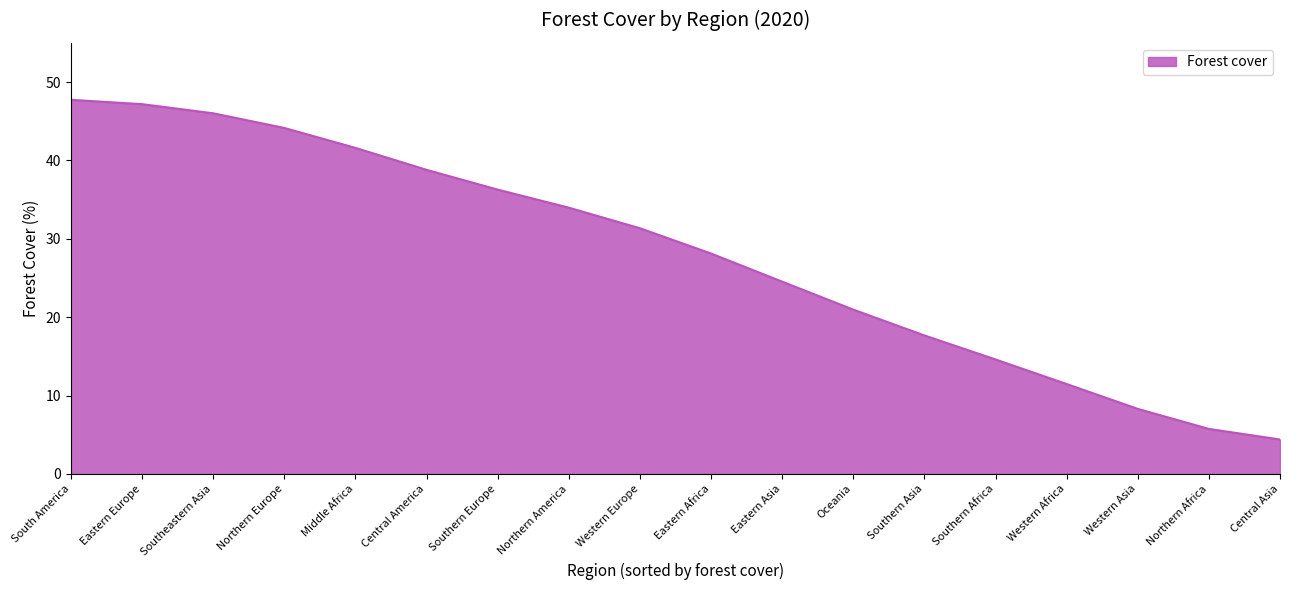

Which label corresponds to the largest value in the chart?

South America